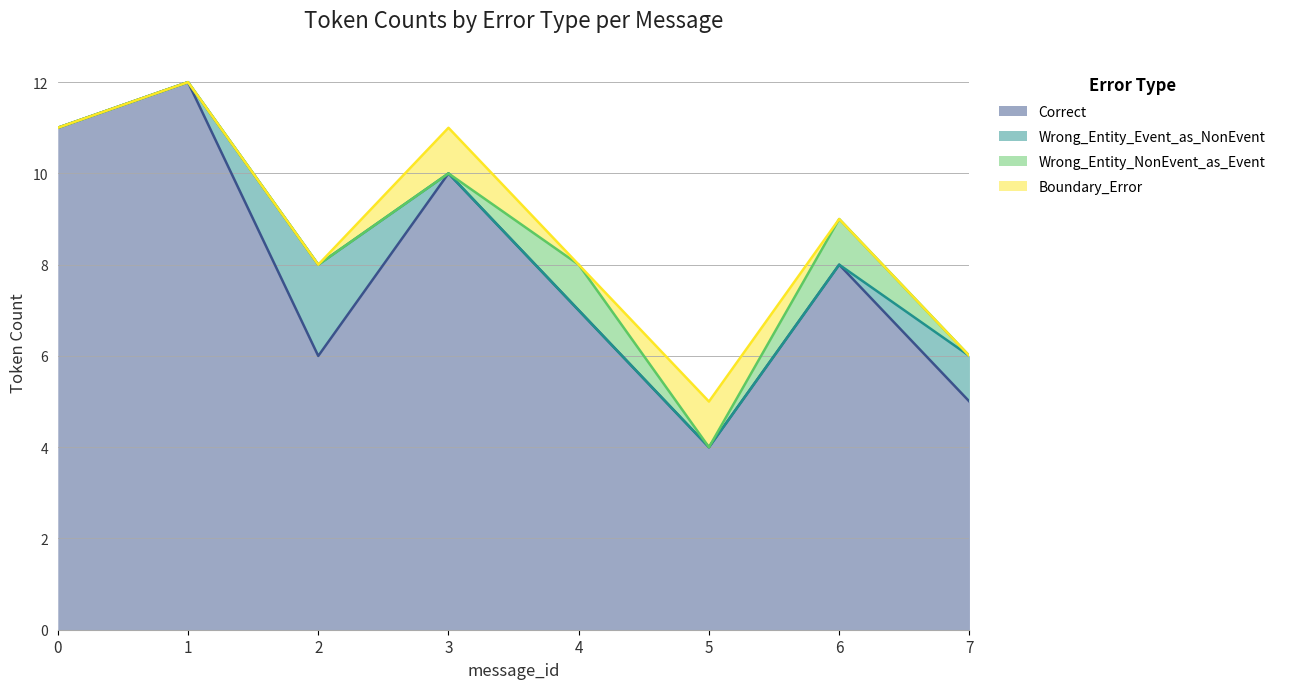

At which category does the chart reach its peak across all series?

1